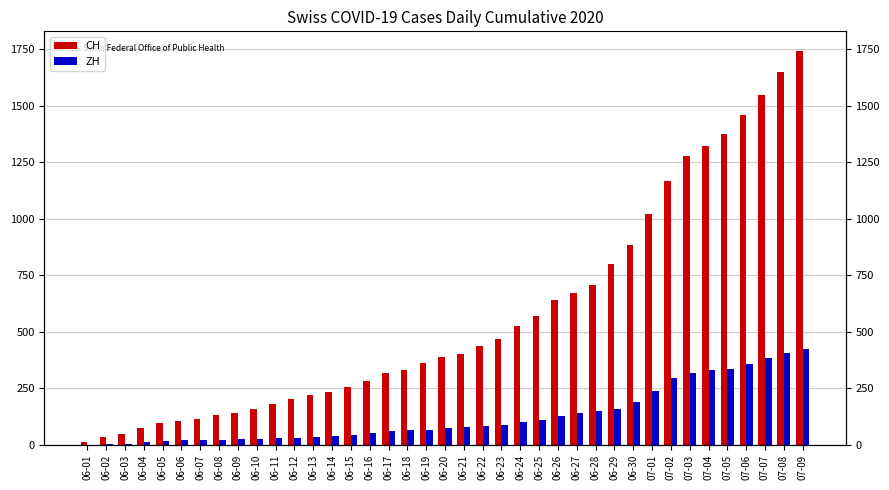

Where does the CH series first go above 387?

06-21